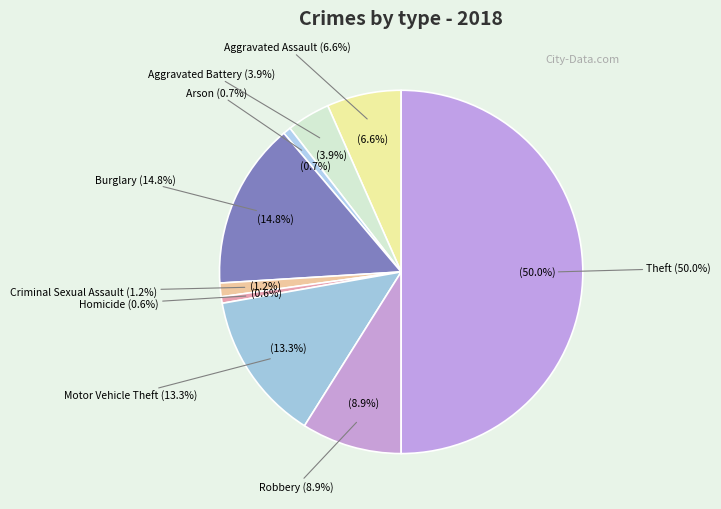

The Homicide slice represents 11% of the pie. True or false?

False